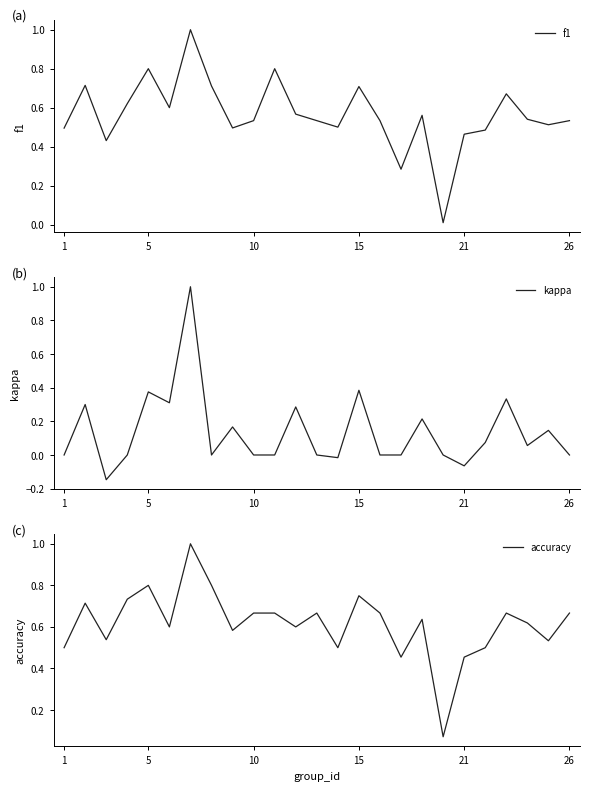

Between 12 and 23, which series saw the biggest shift?

kappa